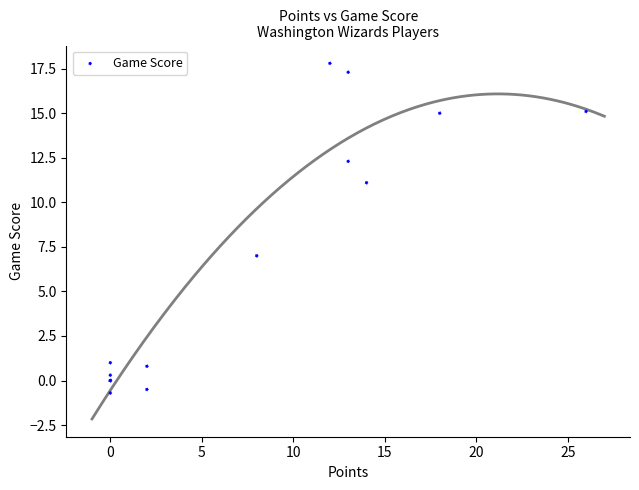

What Y value in the scatter plot is closest to 8?

7.0